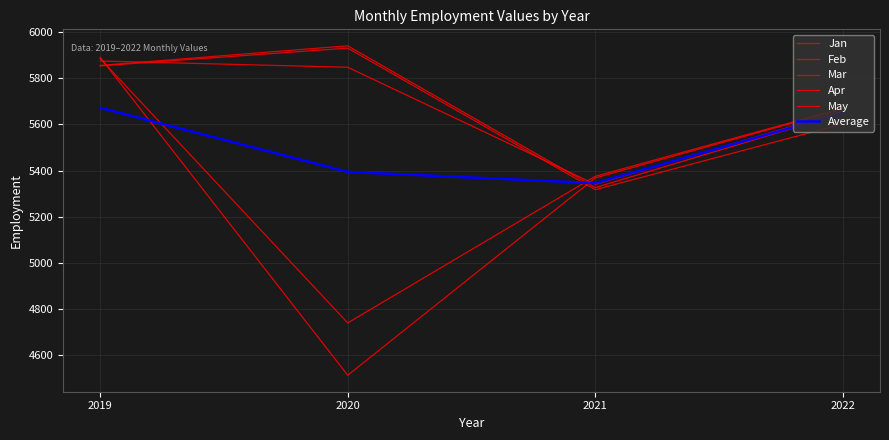

Is this an area chart (filled region under the line)?

No